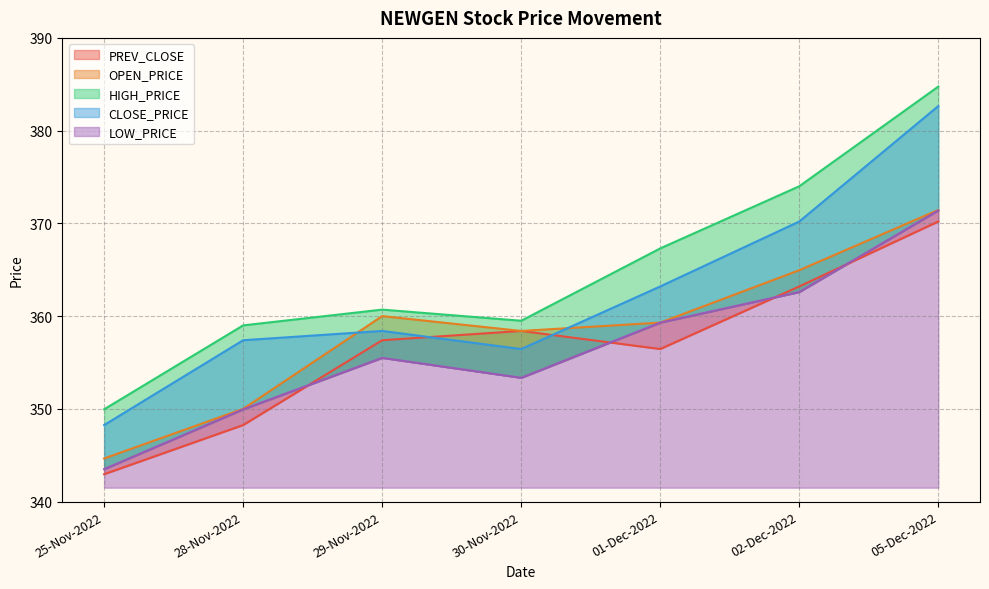

Where does the PREV_CLOSE series first go above 357?

29-Nov-2022